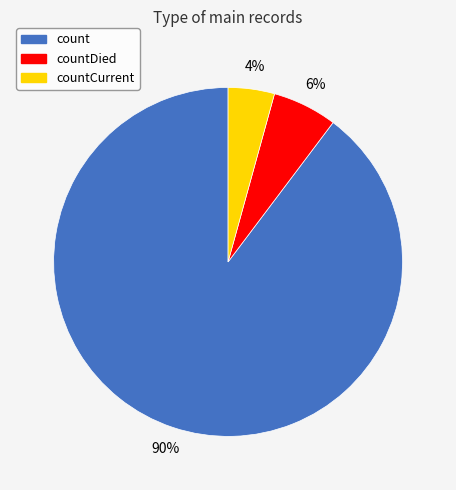

To the nearest percent, what portion does countDied represent?

6%